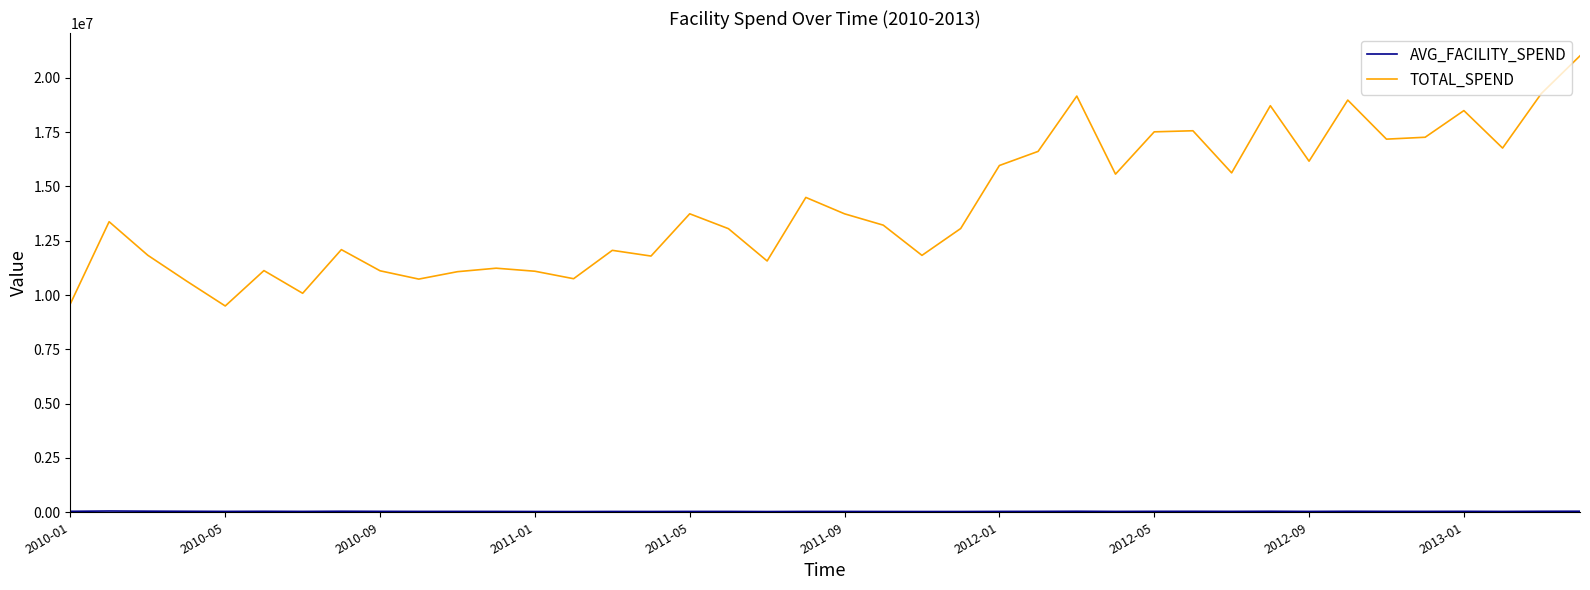

Which series has the widest spread of values?

TOTAL_SPEND